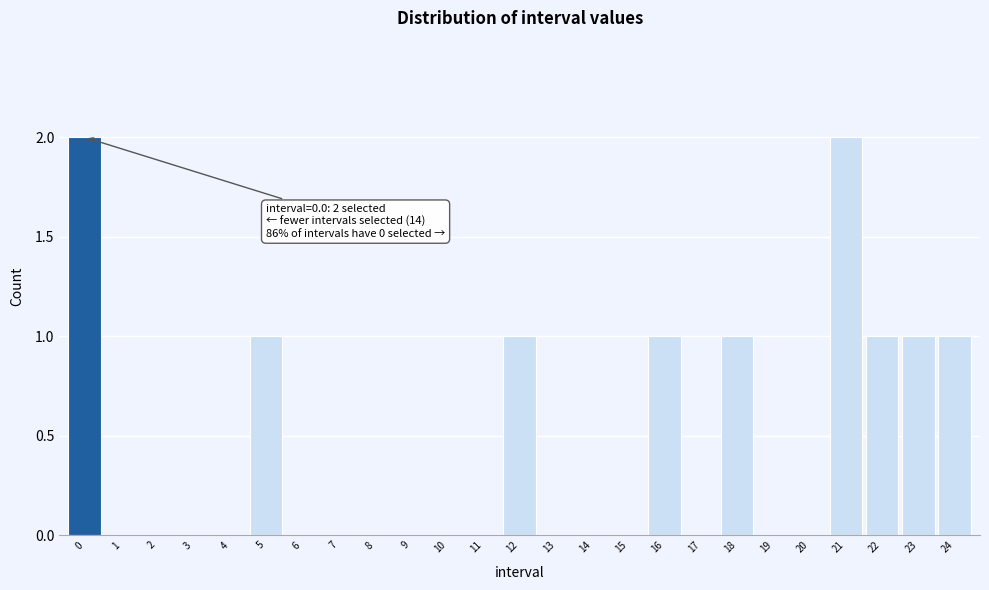

Reading left to right, extract all data points from this chart.

0=2	1=0	2=0	3=0	4=0	5=1	6=0	7=0	8=0	9=0	10=0	11=0	12=1	13=0	14=0	15=0	16=1	17=0	18=1	19=0	20=0	21=2	22=1	23=1	24=1